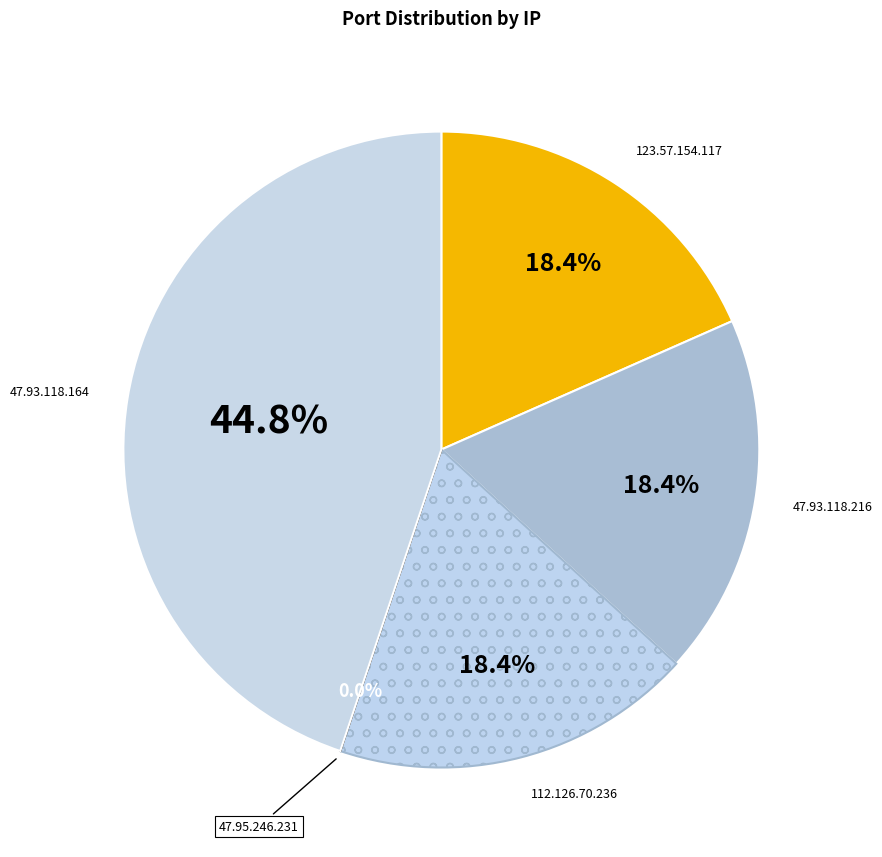

What is the smallest slice in the pie chart?

47.95.246.231